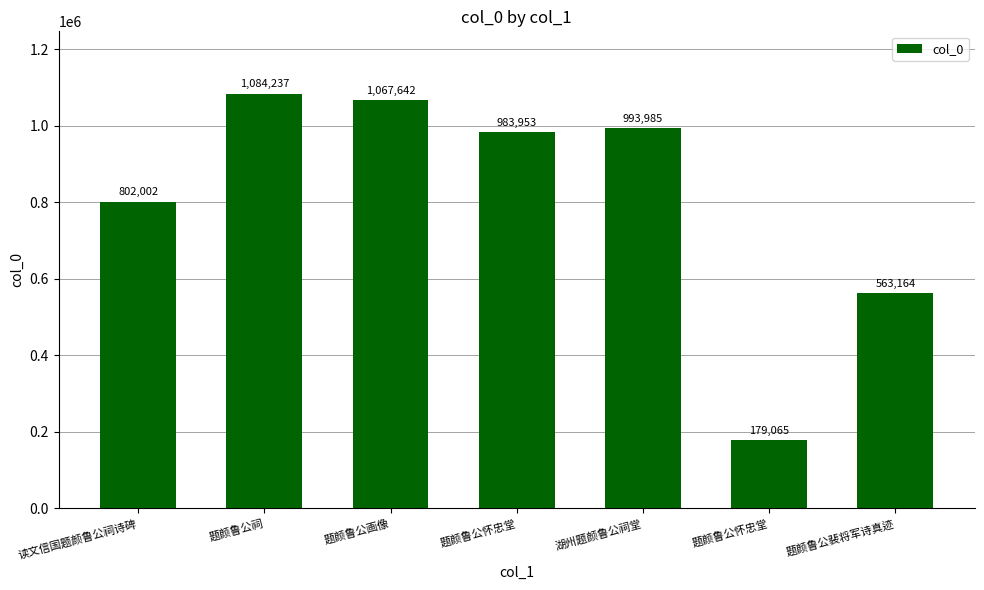

Are the bars horizontal?

No